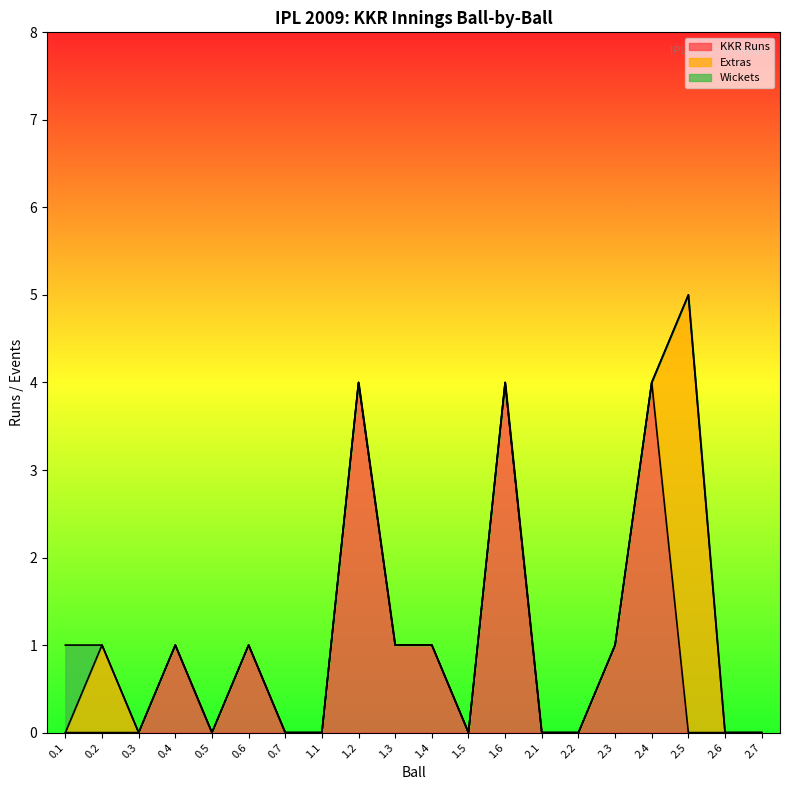

Which label corresponds to the largest value in the chart?

2.5